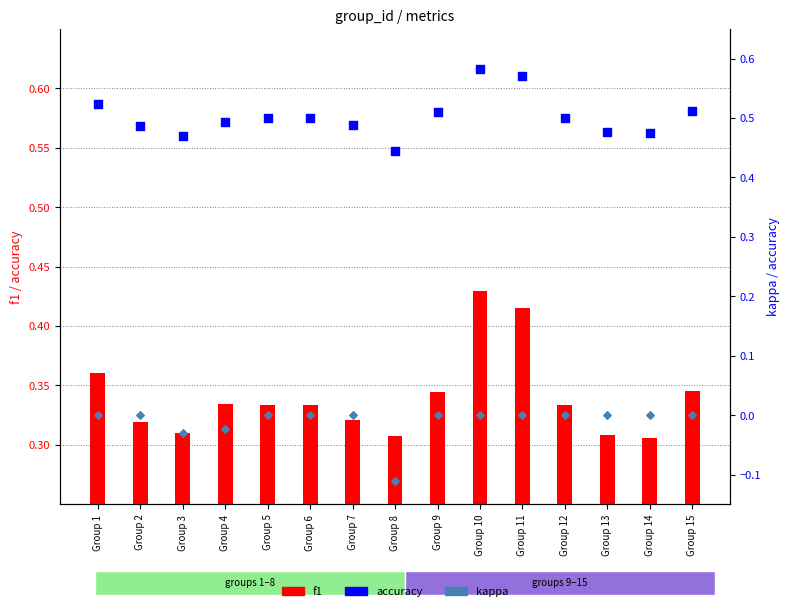

Which series has the largest total across all categories?

accuracy